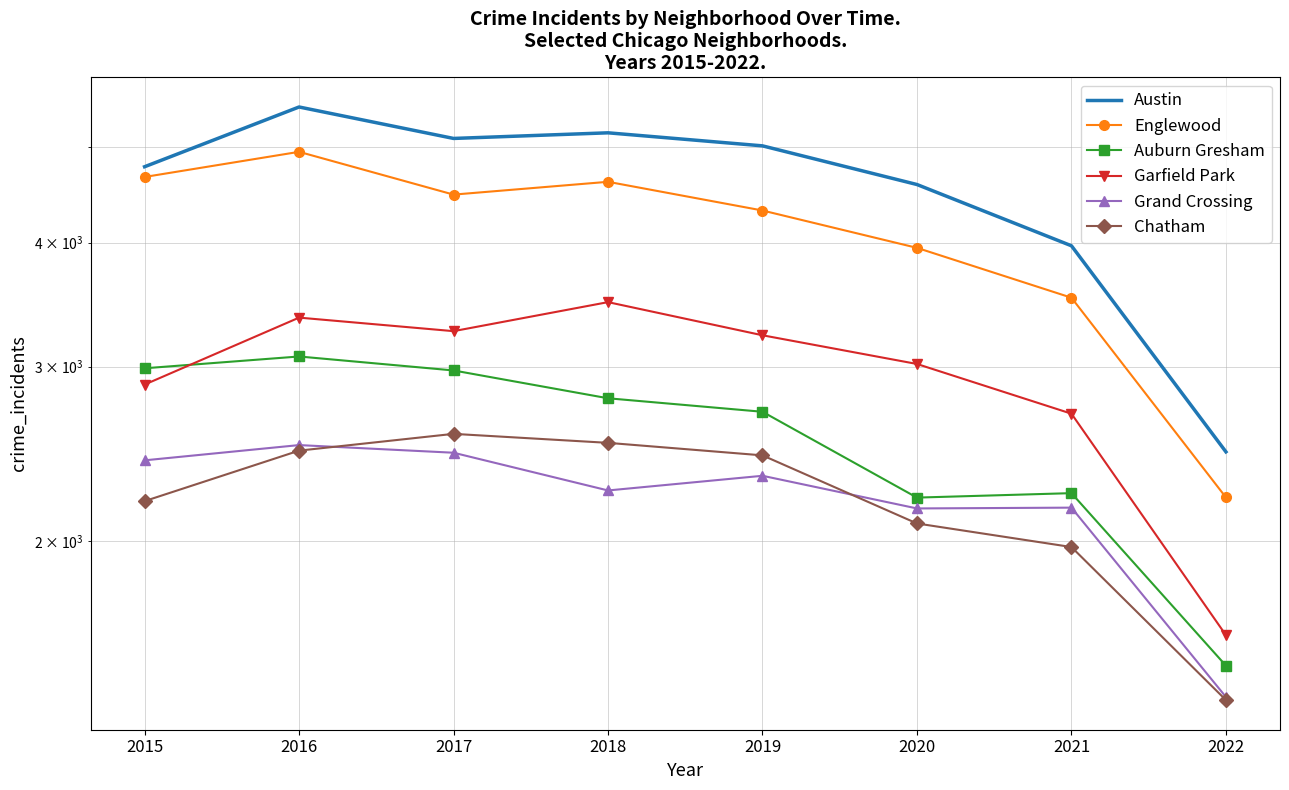

What is the value of the Austin point at the 3rd from the left?

5095